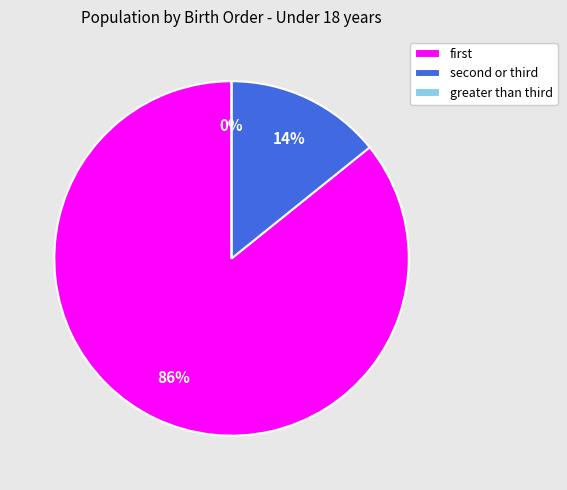

How many slices are in this pie chart?

3